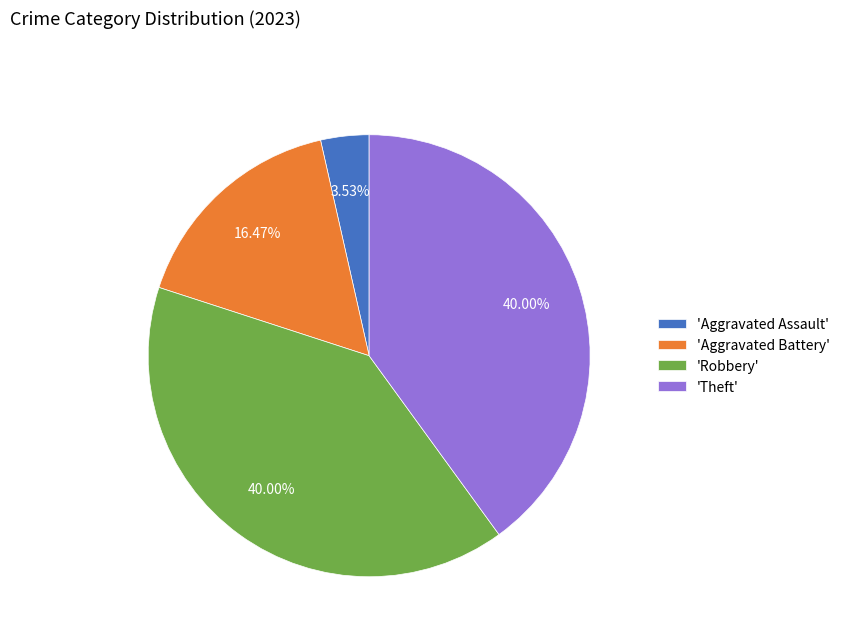

Is there any slice that represents more than half of the pie?

No